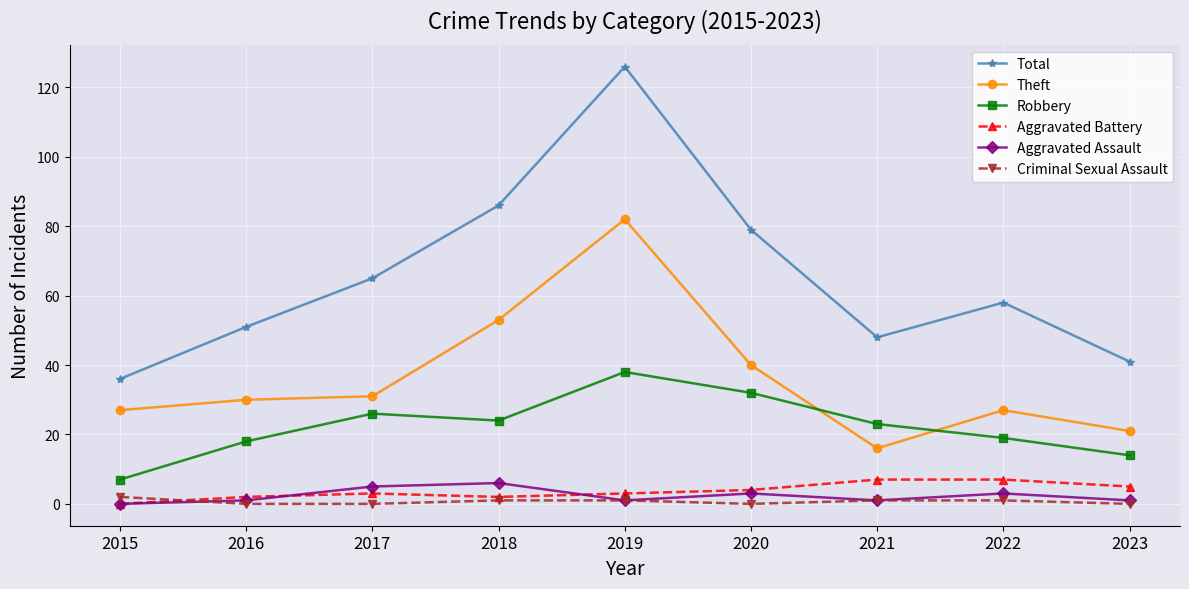

Which series has the largest range (max minus min)?

Total